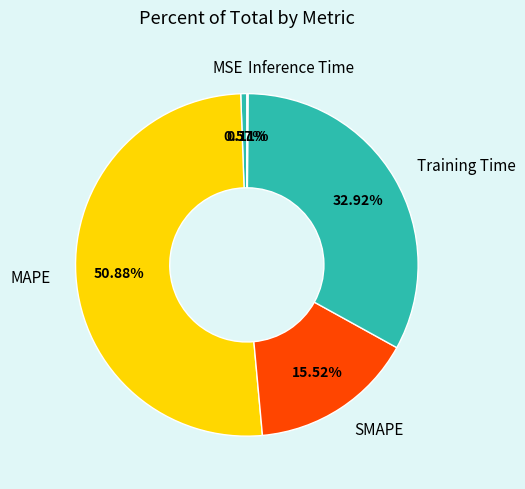

Combined, do Training Time and SMAPE account for over 50%?

No